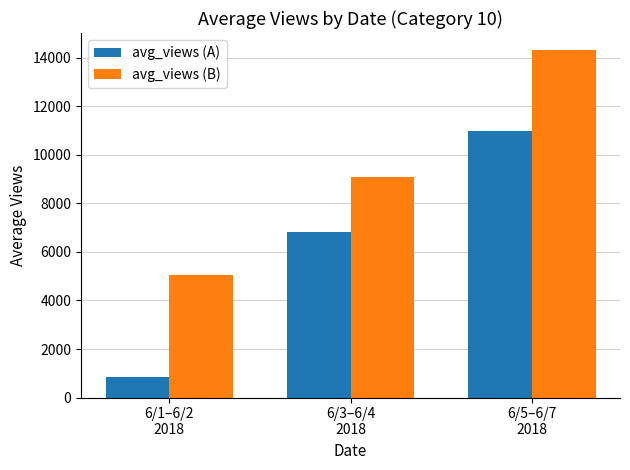

The value of avg_views (B) at 6/5–6/7
2018 is 14309. True or false?

True